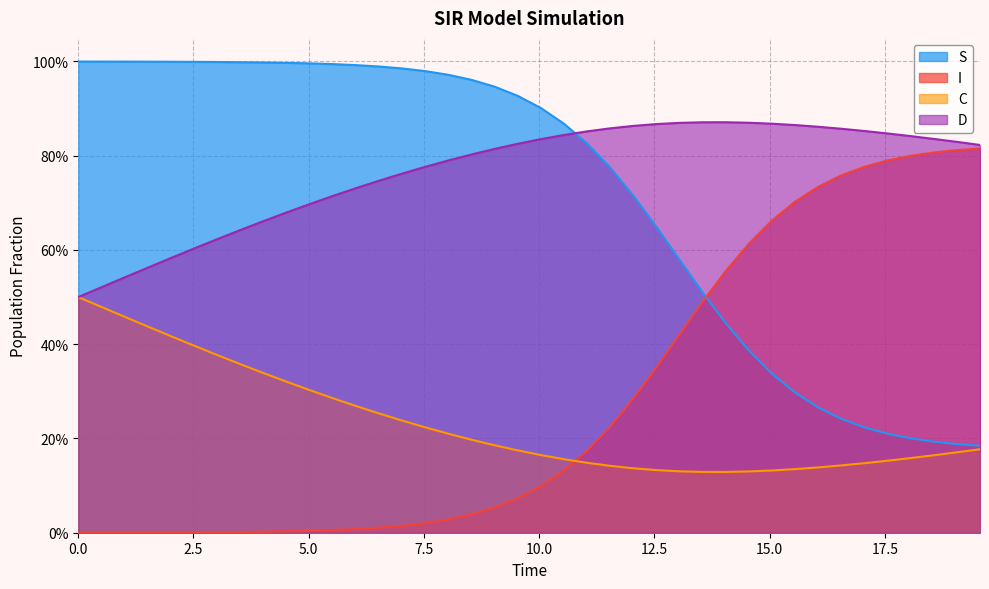

True or false: I and D cross at least once.

False